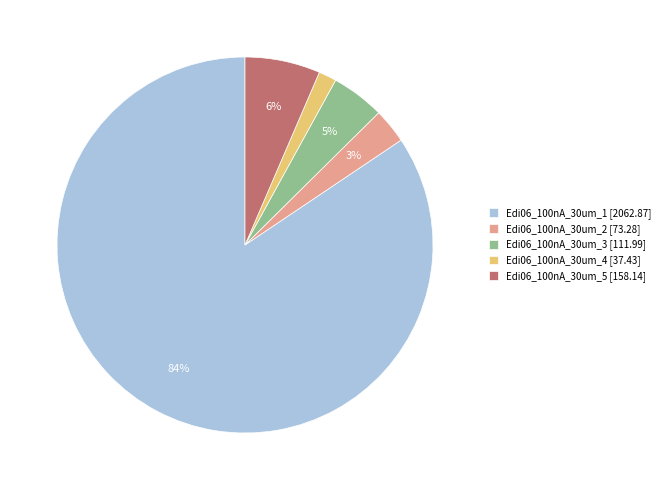

The Edi06_100nA_30um_2 slice represents 12% of the pie. True or false?

False